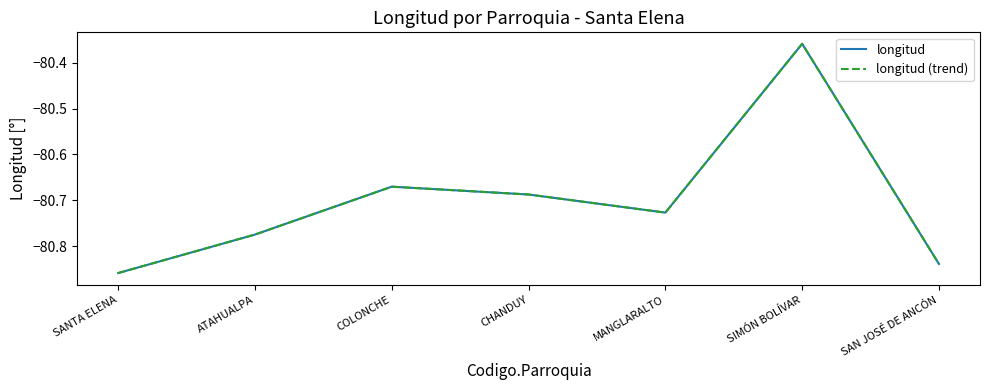

The value of longitud (trend) at SANTA ELENA is -80.9. True or false?

True